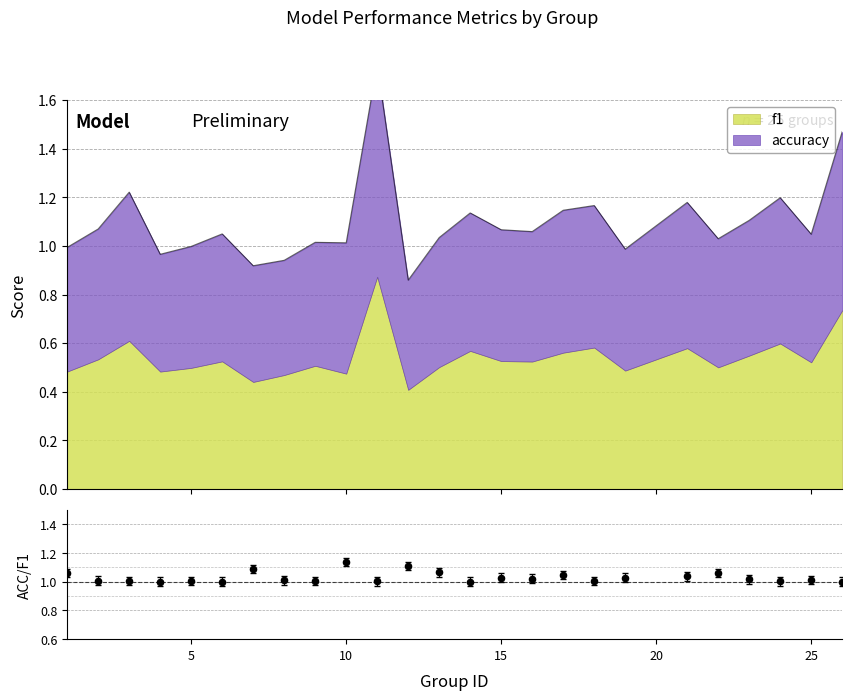

What is the change in value from 10 to 20?

+0.1